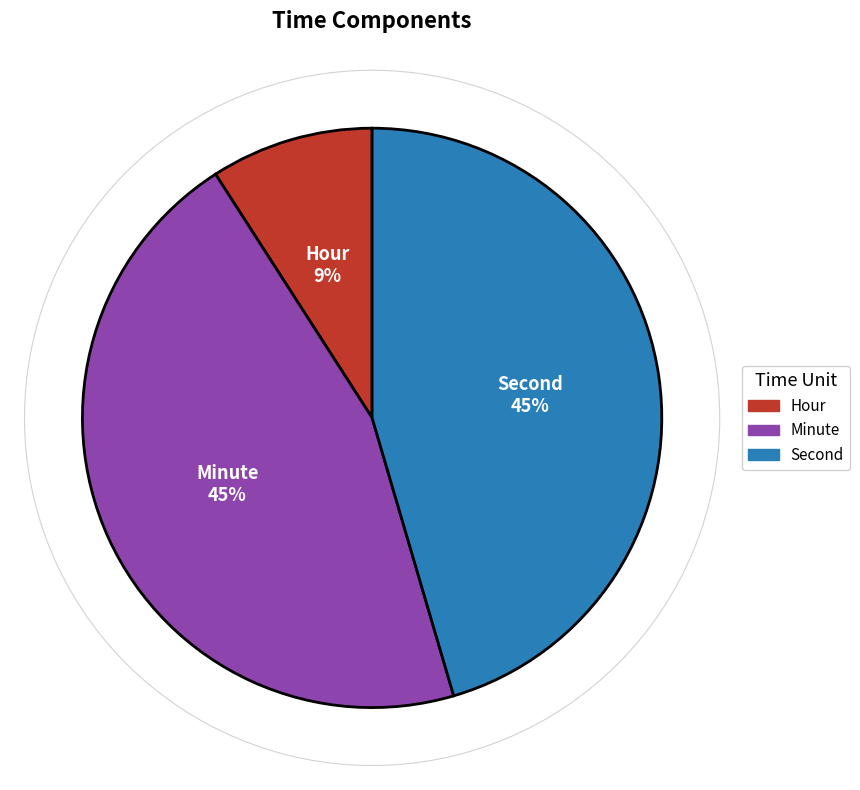

How many slices are in this pie chart?

3